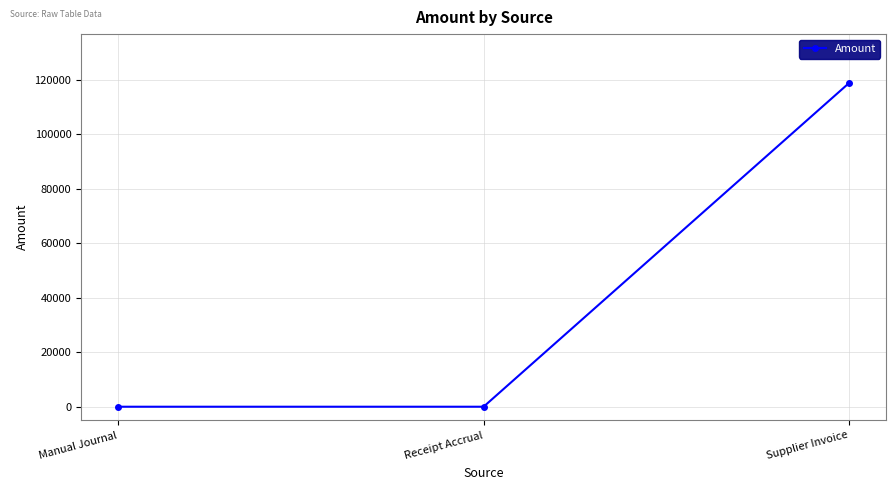

How many values exceed 0?

1